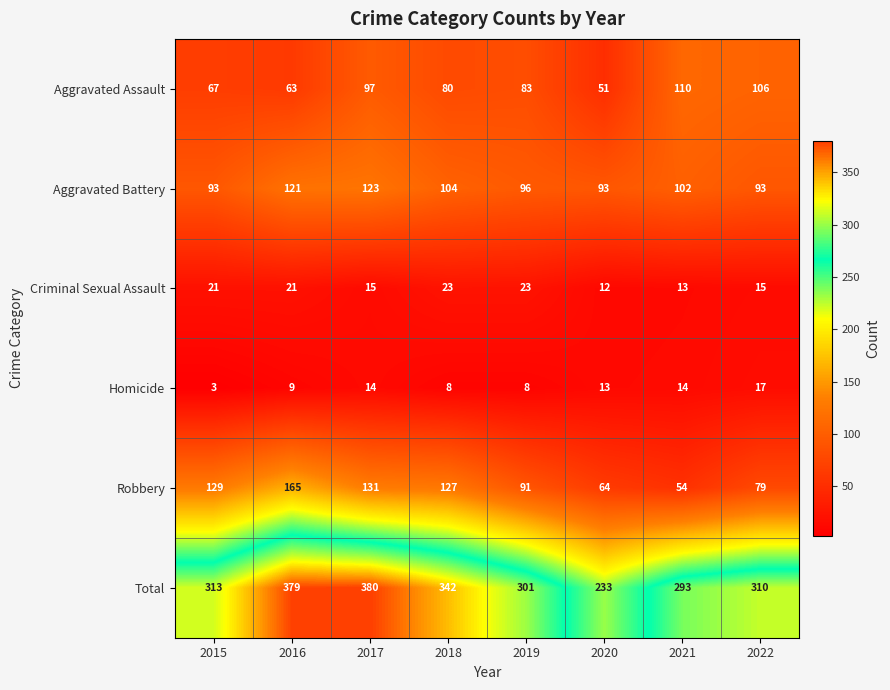

How many categories are shown in the chart?

8